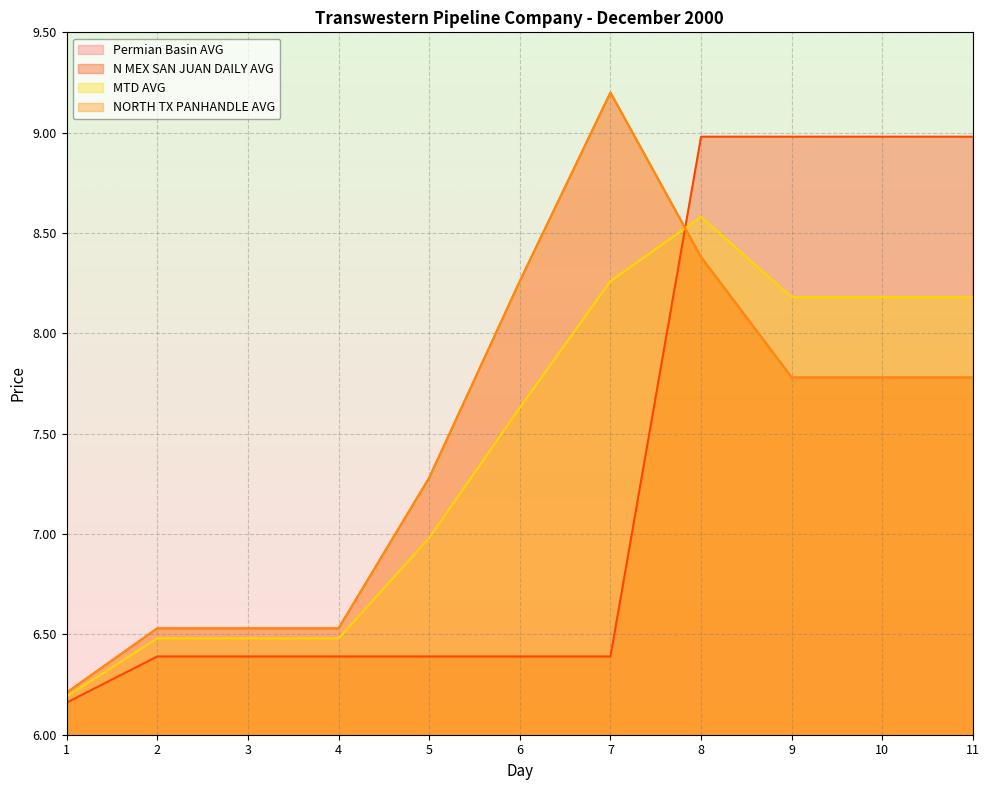

Reading right to left, what are all the values shown in this chart?

Permian Basin AVG: 7.8	7.8	7.8	8.4	9.2	8.3	7.3	6.5	6.5	6.5	6.2
N MEX SAN JUAN DAILY AVG: 9.0	9.0	9.0	9.0	6.4	6.4	6.4	6.4	6.4	6.4	6.2
MTD AVG: 8.2	8.2	8.2	8.6	8.3	7.6	7.0	6.5	6.5	6.5	6.2
NORTH TX PANHANDLE AVG: 7.8	7.8	7.8	8.4	9.2	8.3	7.3	6.5	6.5	6.5	6.2